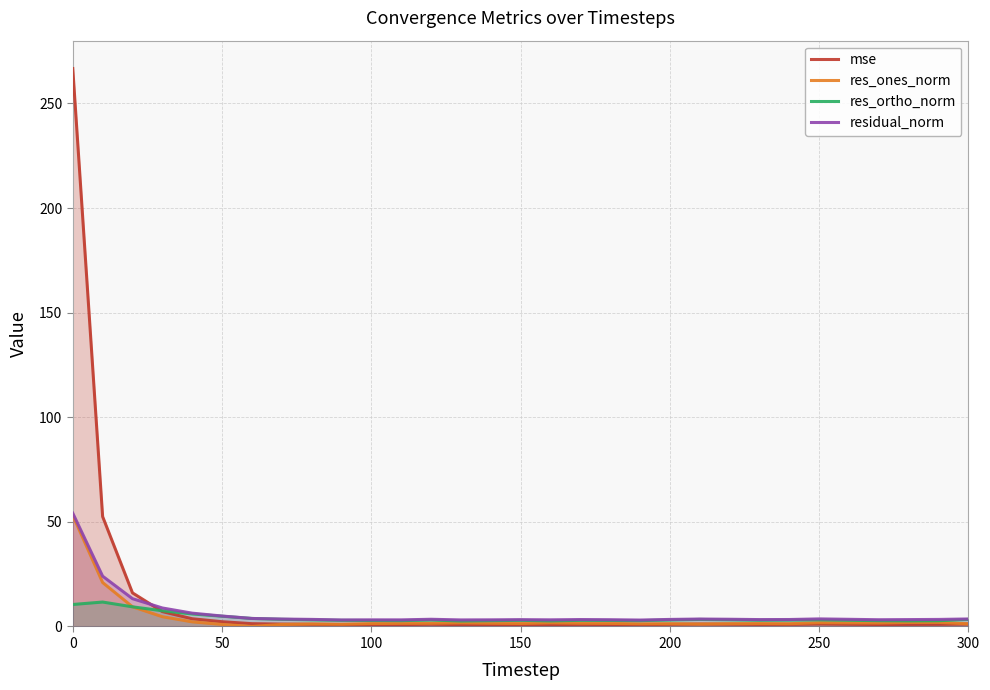

Which series has the widest spread of values?

mse